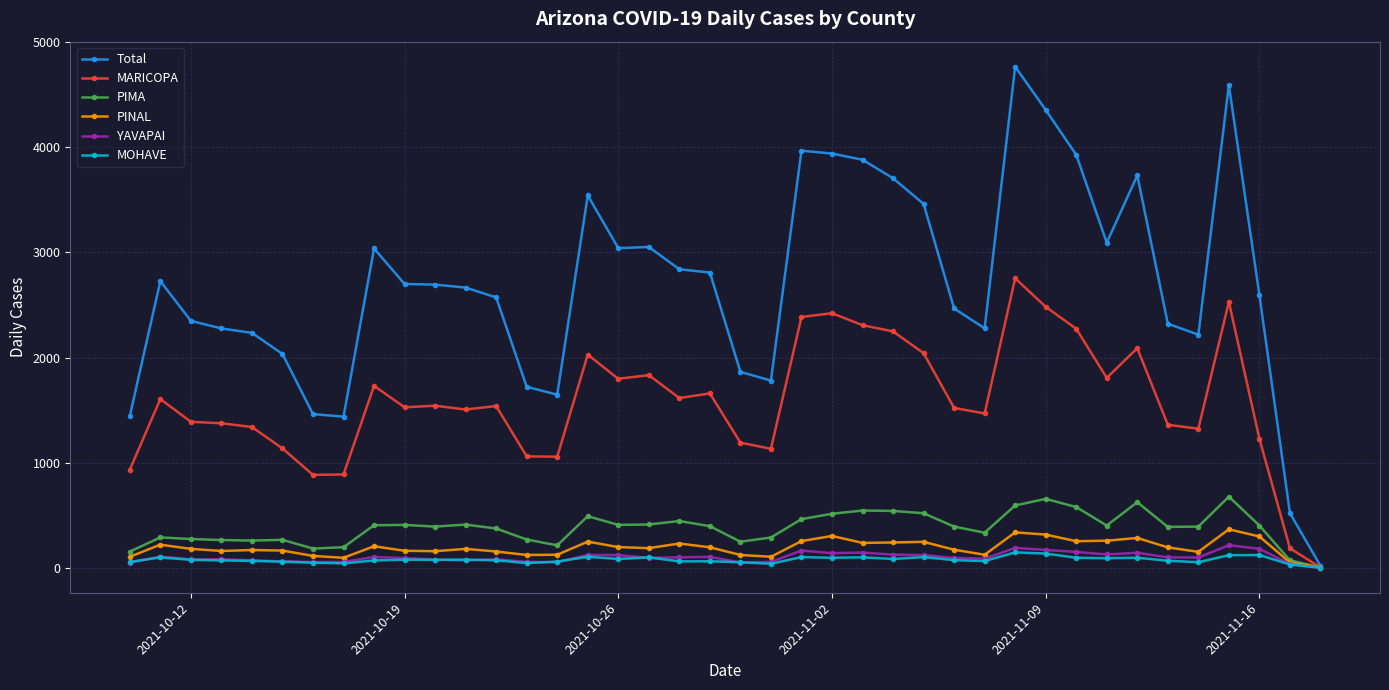

Which series has the widest spread of values?

Total